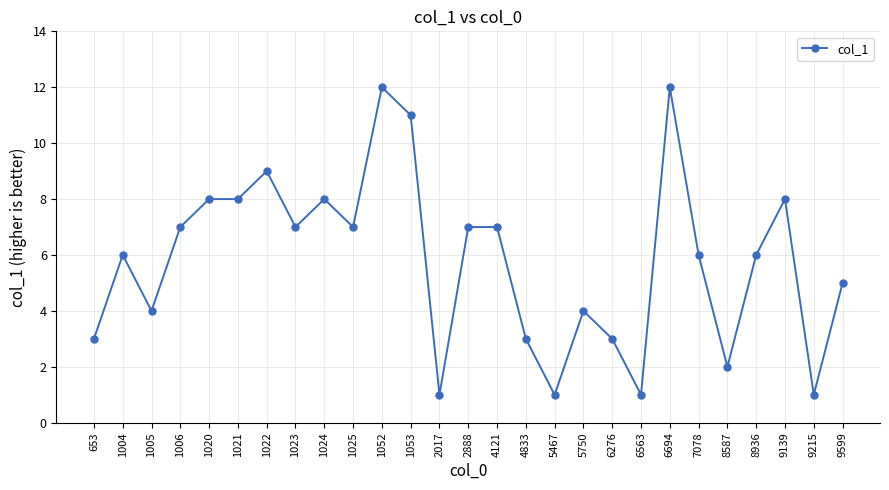

Between 1053 and 5467, which is larger?

1053